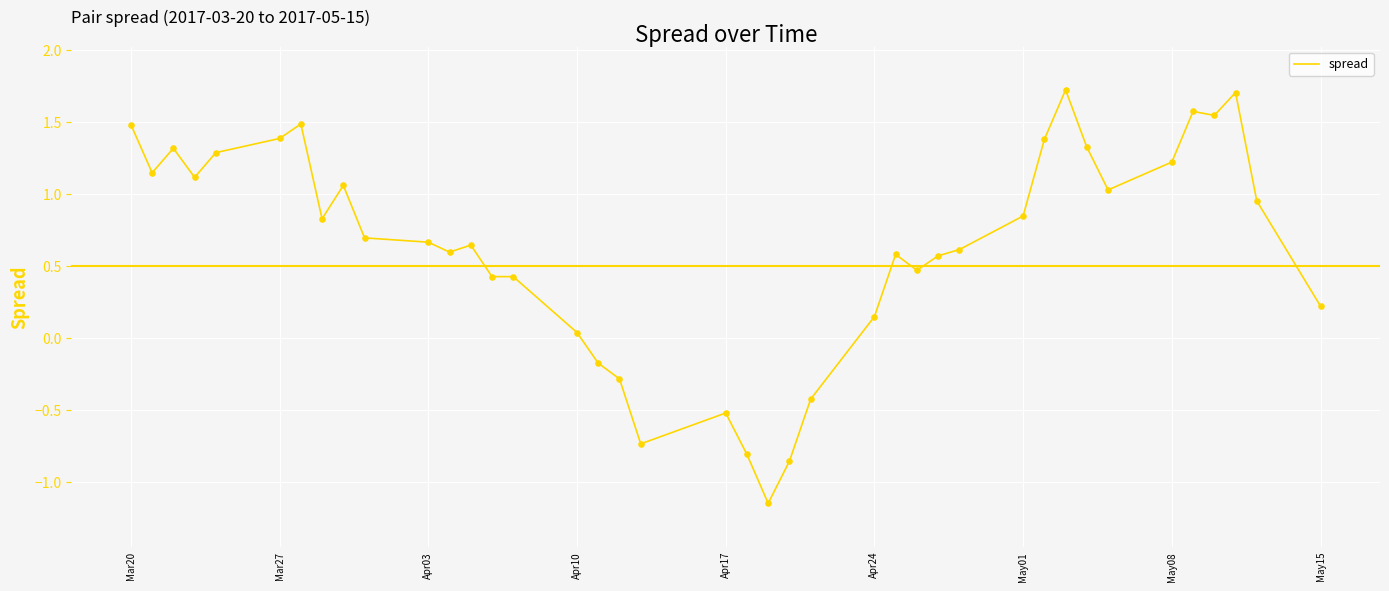

What is the maximum value shown in the chart?

1.7